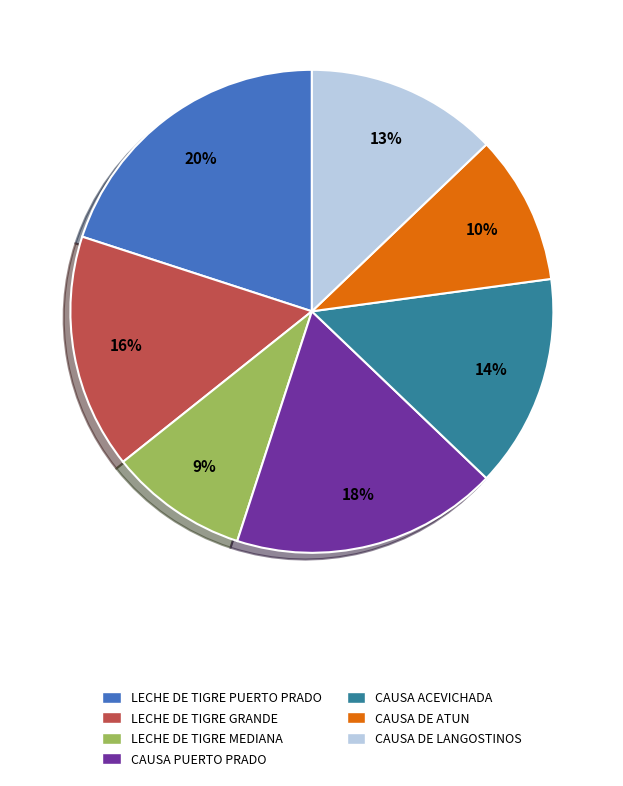

How many segments does this pie chart have?

7